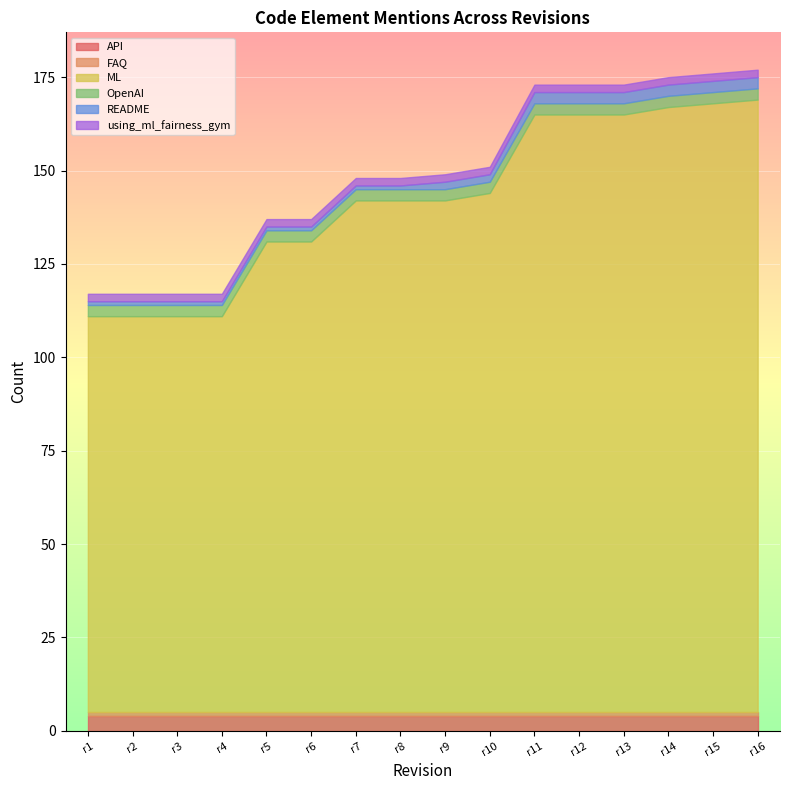

Rank the series at rev_6 from lowest to highest value.

FAQ, README, using_ml_fairness_gym, OpenAI, API, ML